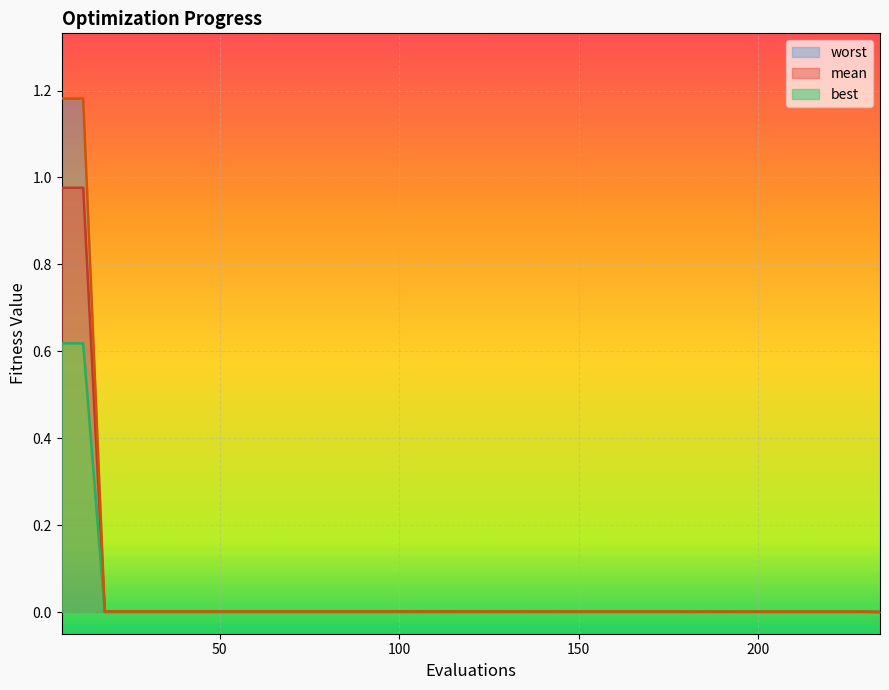

The value of best at 84 is 0.0. True or false?

False